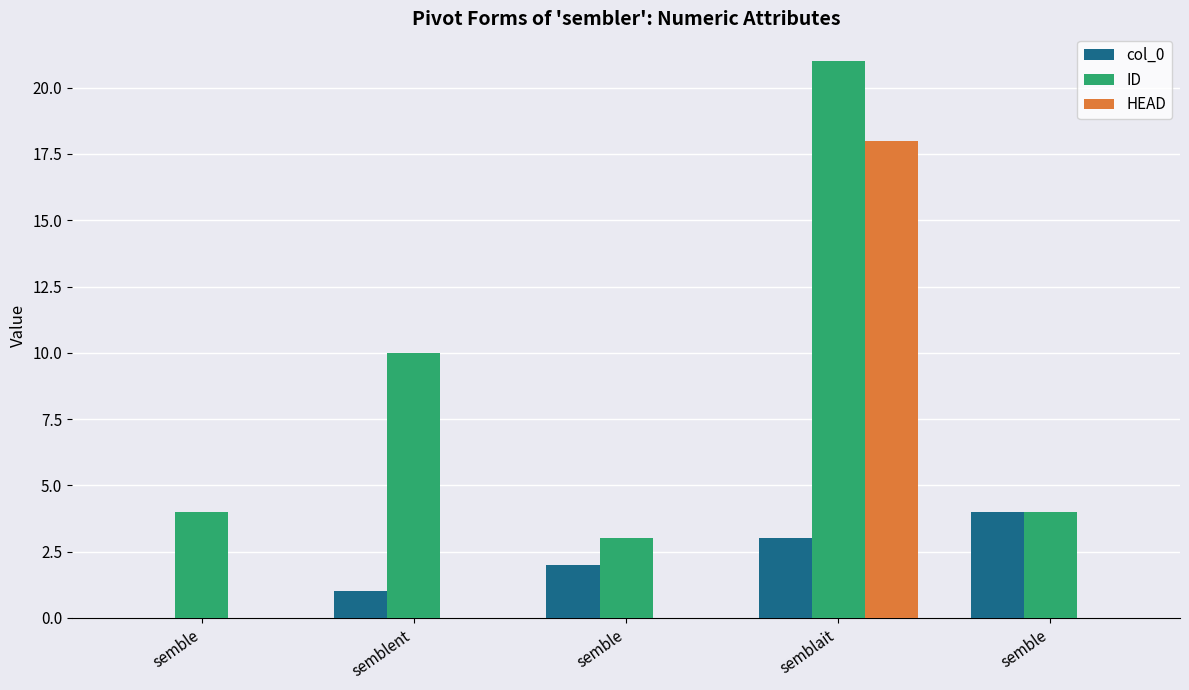

How many series are shown in this chart?

3